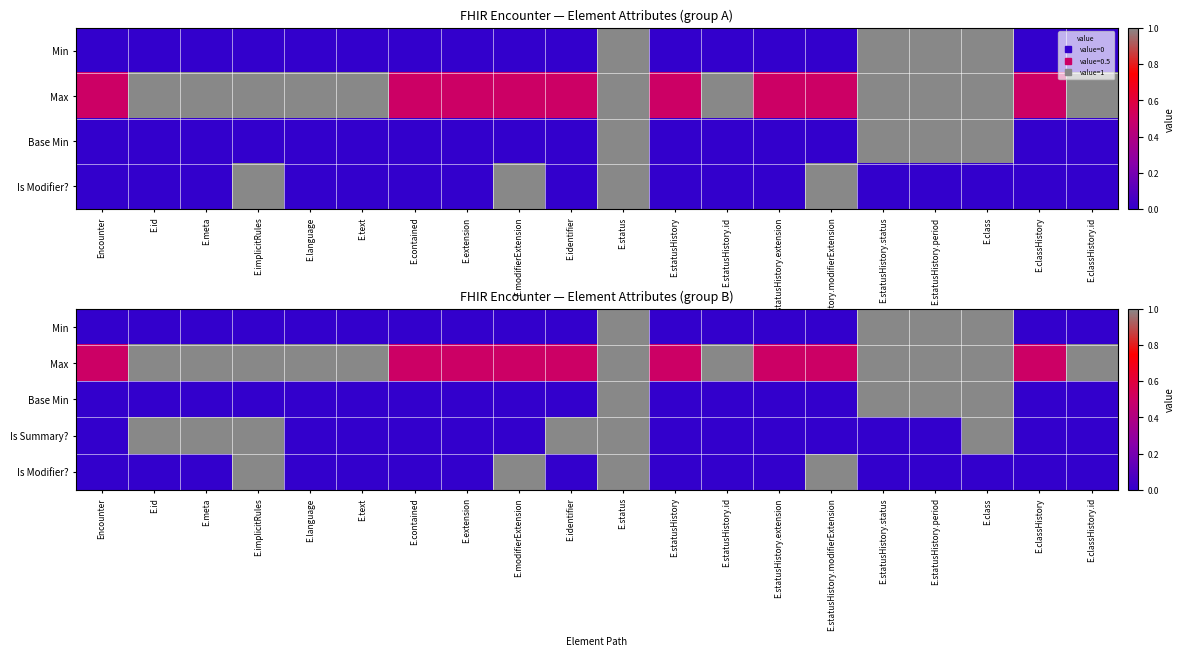

The Max series shows 1.4 at E.classHistory.id. True or false?

False